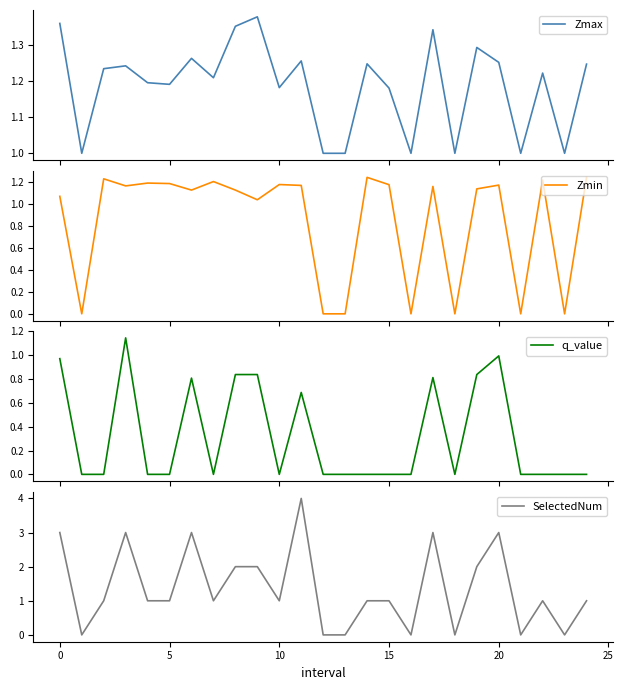

The value of q_value at 19 is 0.8. True or false?

True